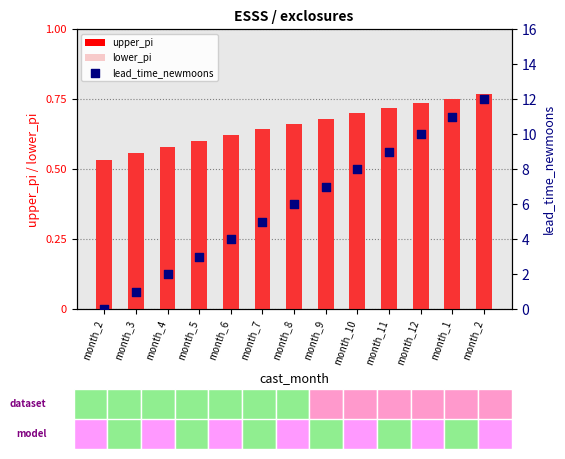

Which series reaches the maximum Y coordinate?

lead_time_newmoons